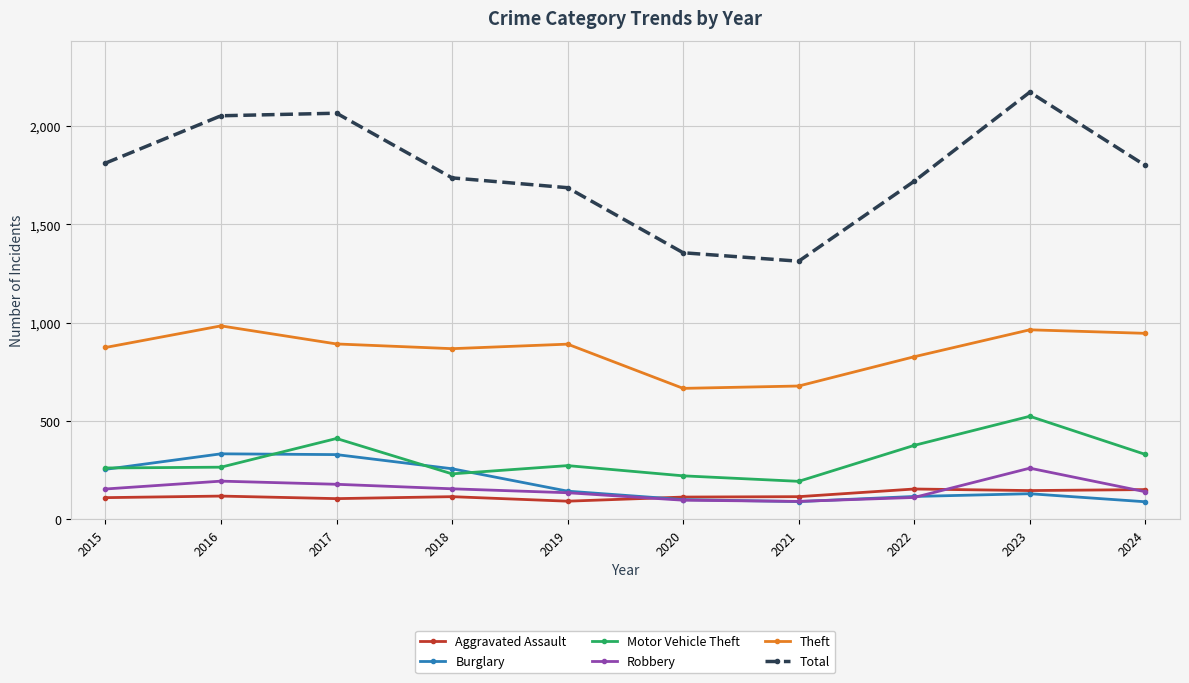

What is the total value across all series at 2017?

3981